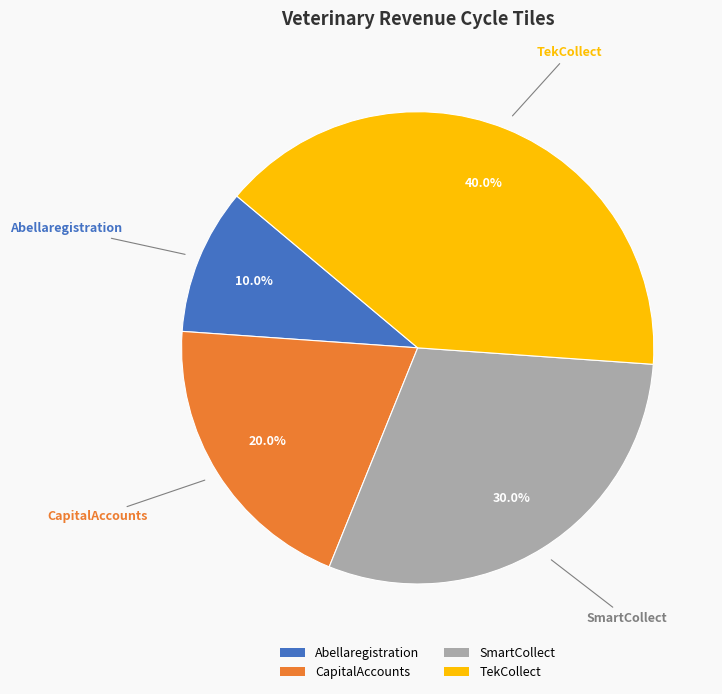

Approximately how many times larger is the value at CapitalAccounts compared to SmartCollect?

0.7